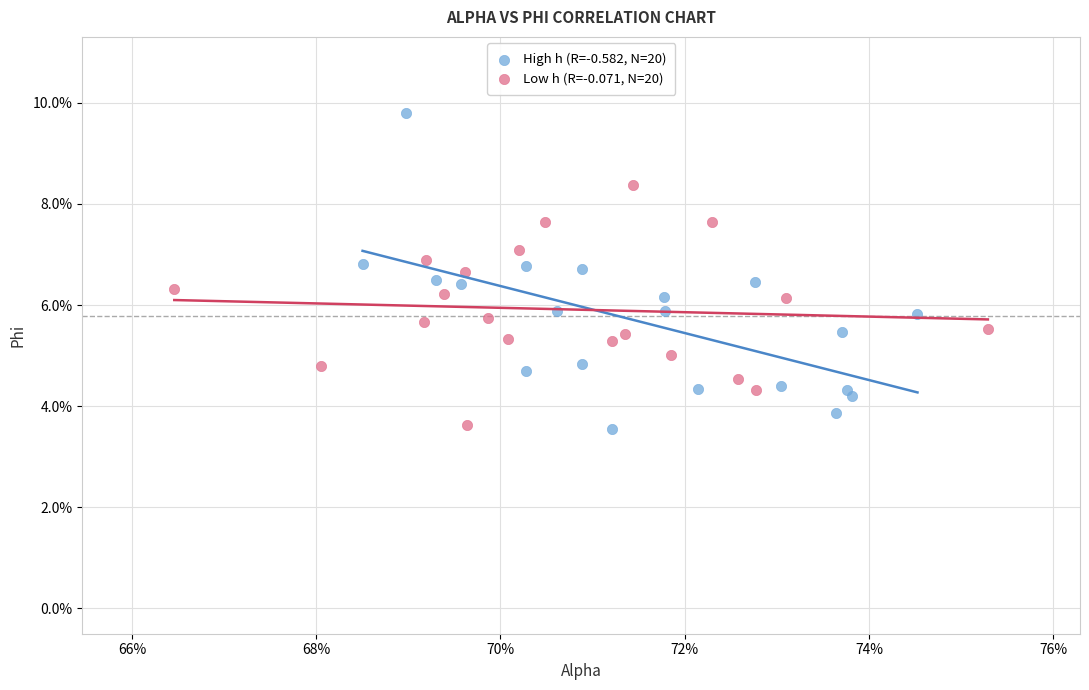

Which series has the largest Y range (max minus min)?

High h (R=-0.582, N=20)